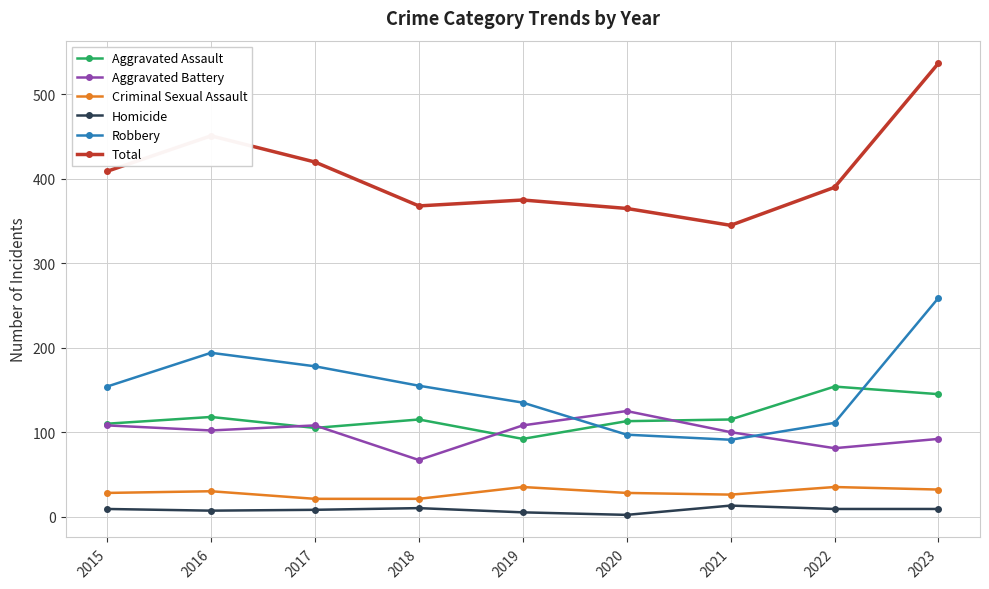

Count the number of categories in the chart.

9